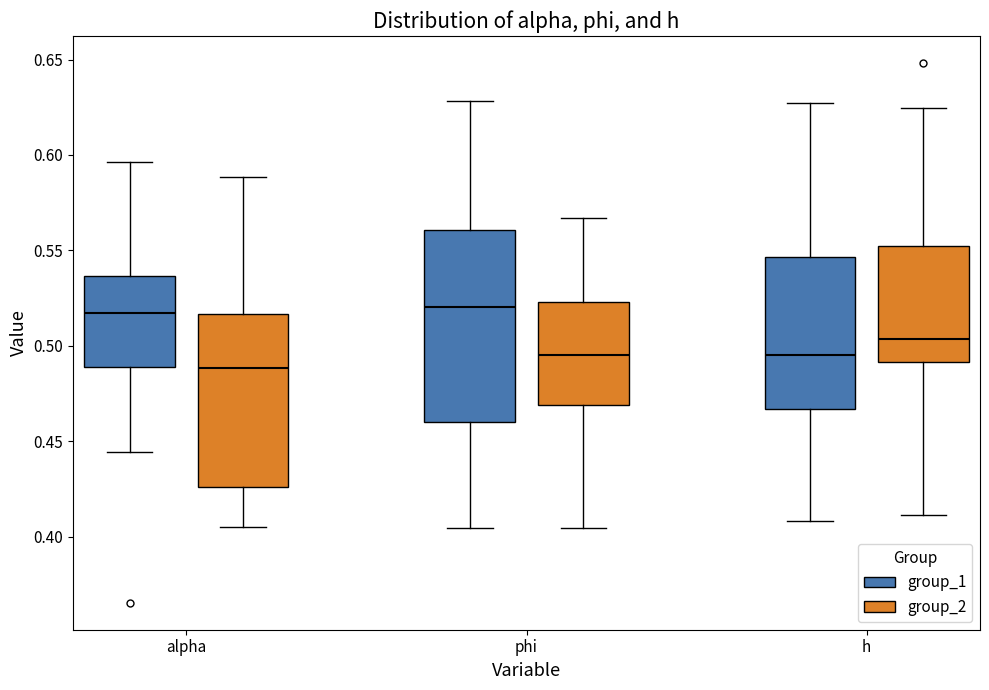

Reading left to right, read every box against the y-axis: the position of its median line, the range the box covers, and the ends of its whiskers. The values are not printed on the chart, so give them approximately, as read against the axis.

alpha (group_1): median 0.515, box 0.490 to 0.535, whiskers 0.445 to 0.595
alpha (group_2): median 0.490, box 0.425 to 0.515, whiskers 0.405 to 0.590
phi (group_1): median 0.520, box 0.460 to 0.560, whiskers 0.405 to 0.630
phi (group_2): median 0.495, box 0.470 to 0.525, whiskers 0.405 to 0.565
h (group_1): median 0.495, box 0.465 to 0.545, whiskers 0.410 to 0.625
h (group_2): median 0.505, box 0.490 to 0.550, whiskers 0.410 to 0.625